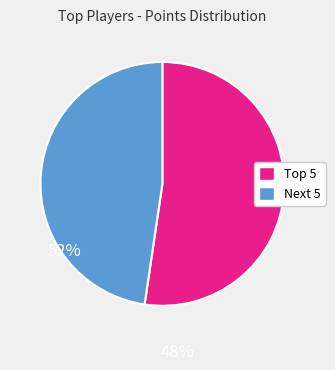

Does any single category account for the majority?

Yes